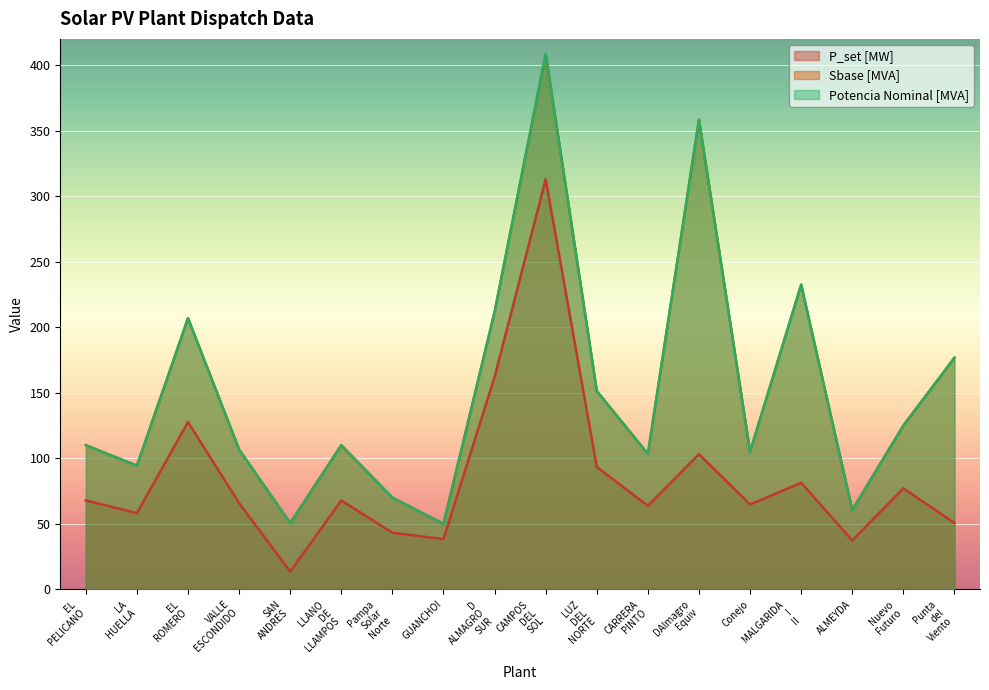

Between ALMEYDA and LLANO DE LLAMPOS, which is larger?

LLANO DE LLAMPOS